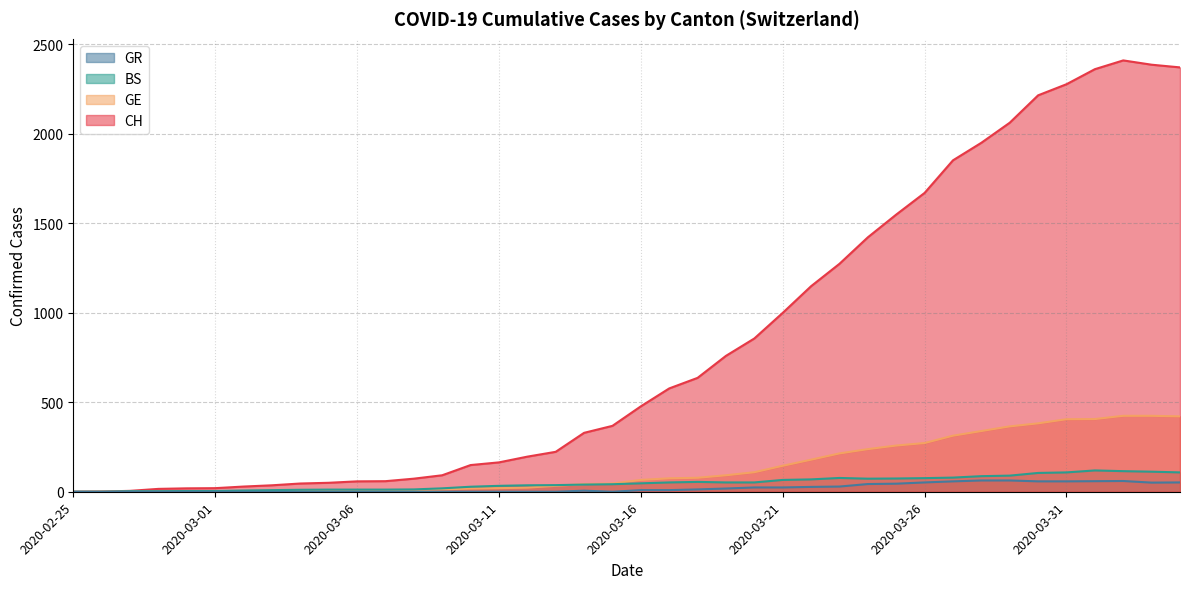

What is the total value across all series at 2020-03-23?

1593